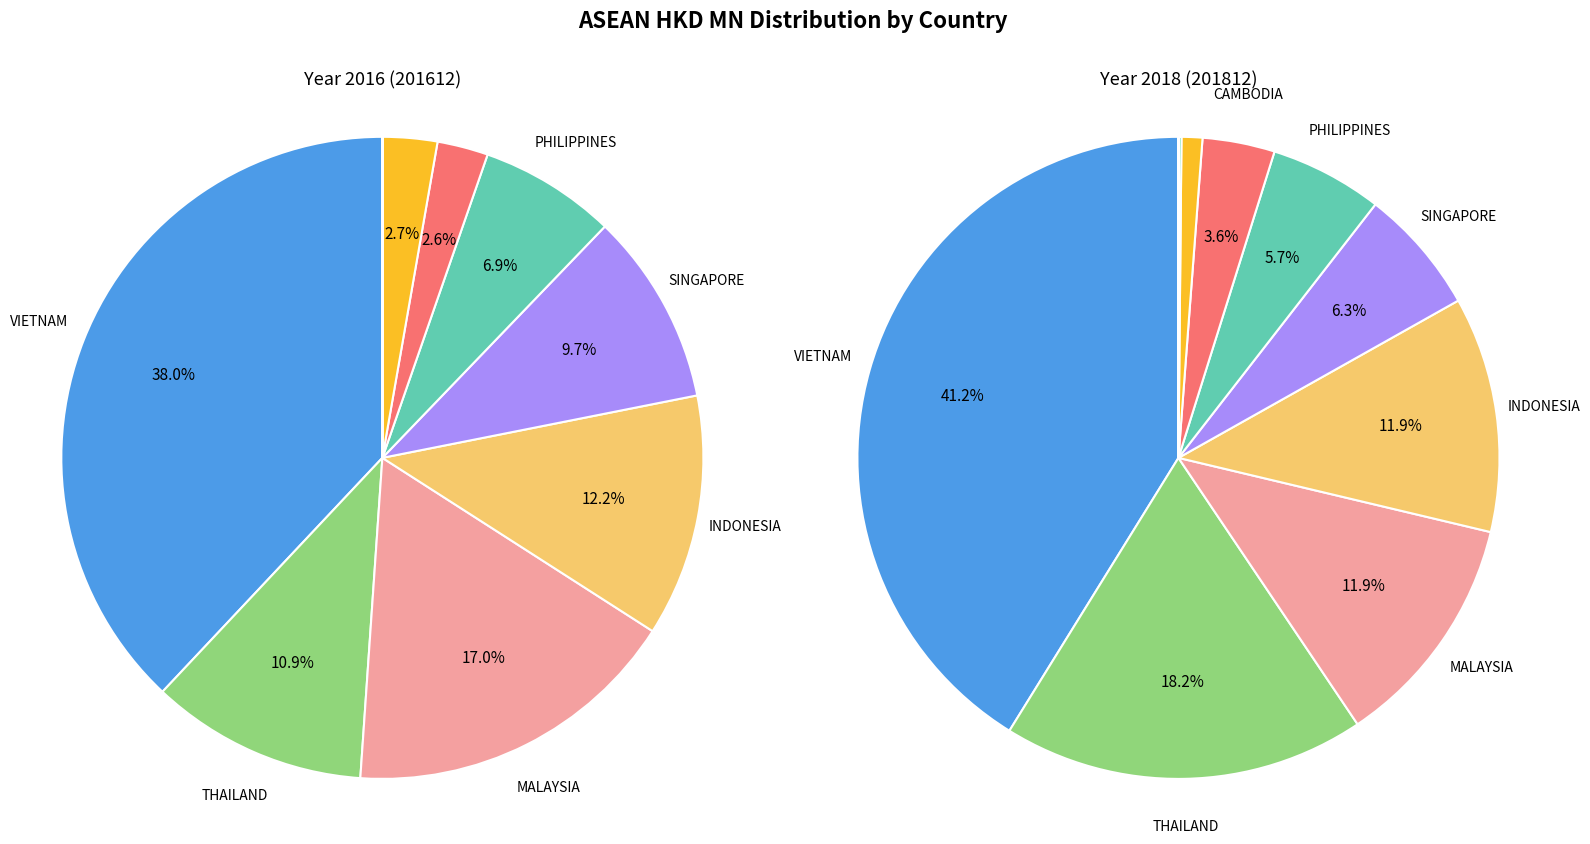

Which series has the largest range (max minus min)?

201812